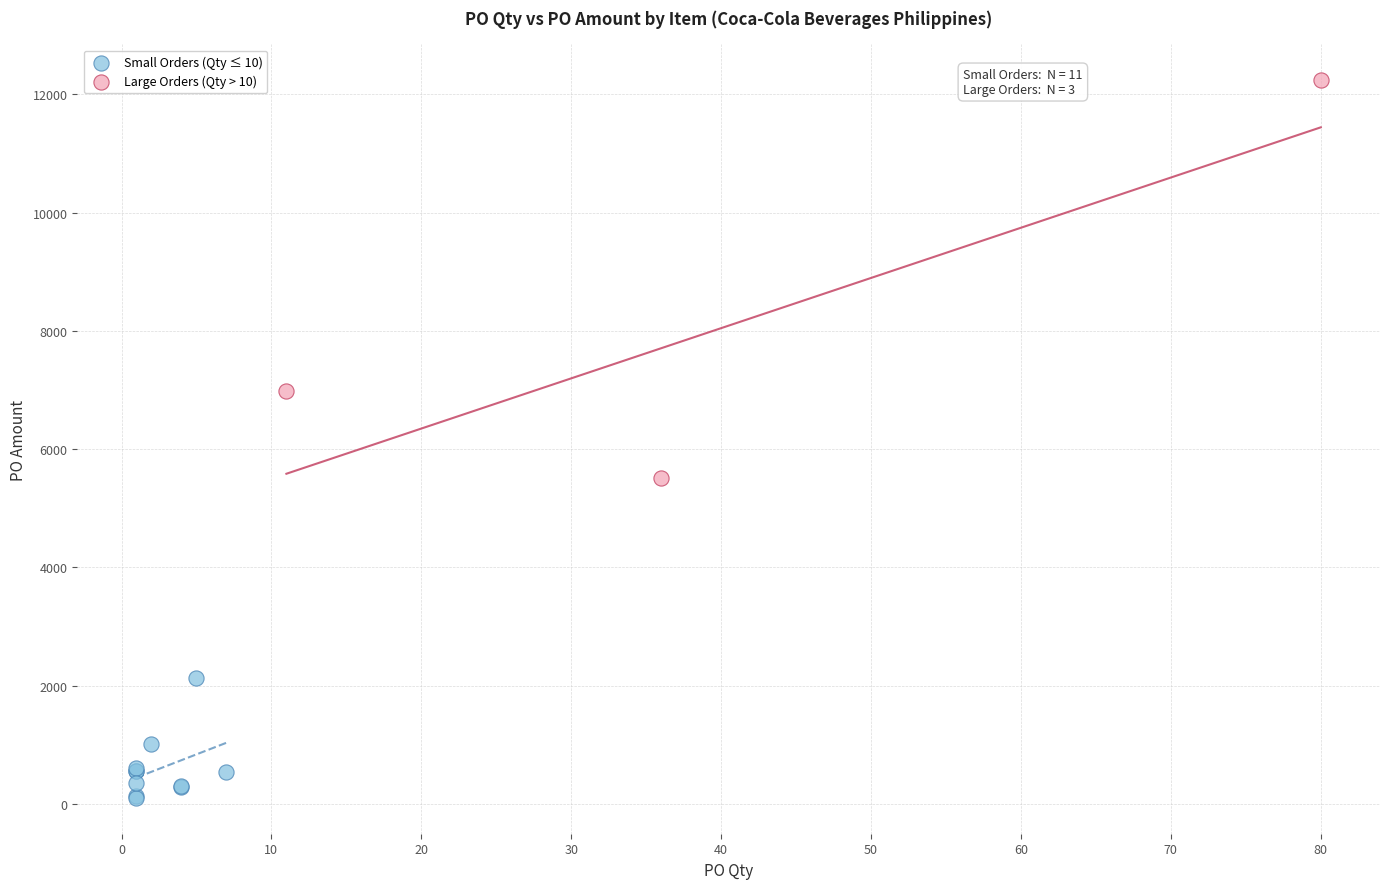

Which series reaches the maximum Y coordinate?

Large Orders (Qty > 10)